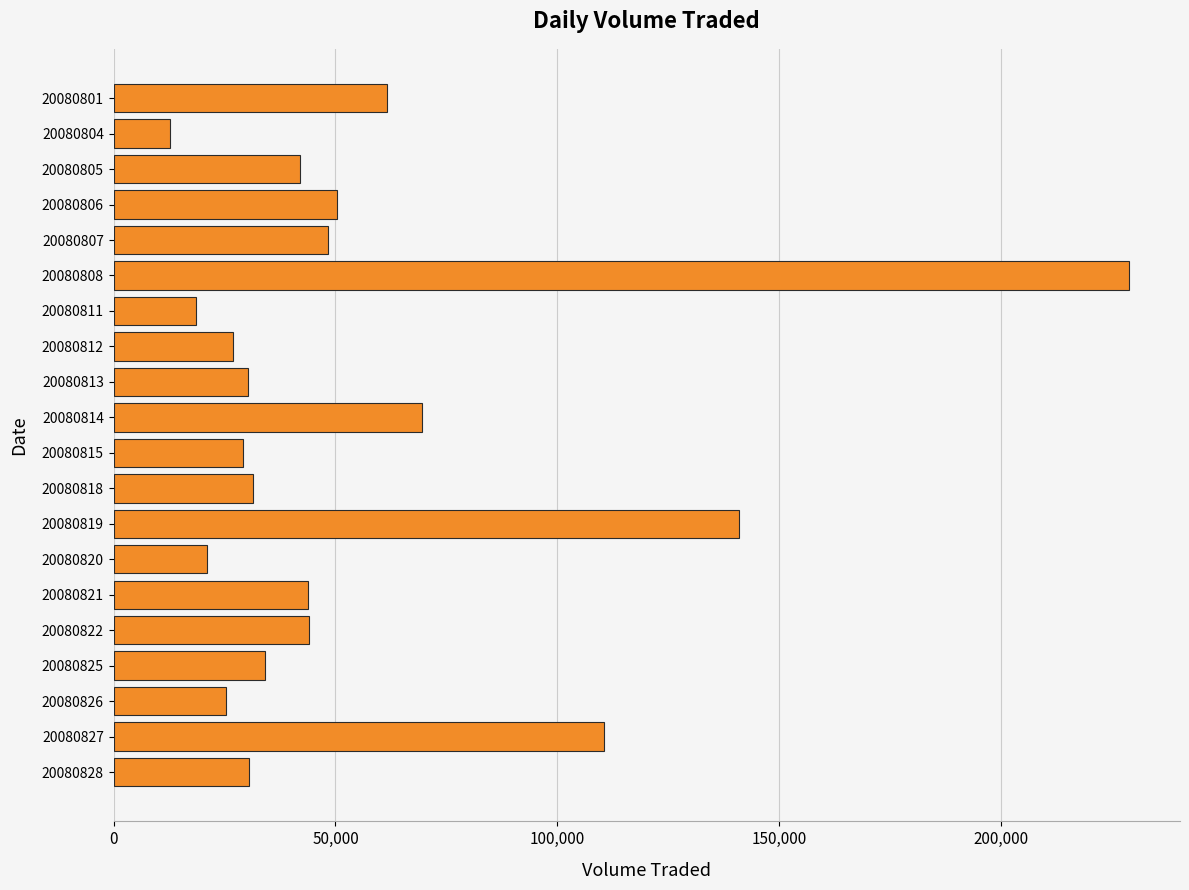

Between 20080827 and 20080825, which is larger?

20080827